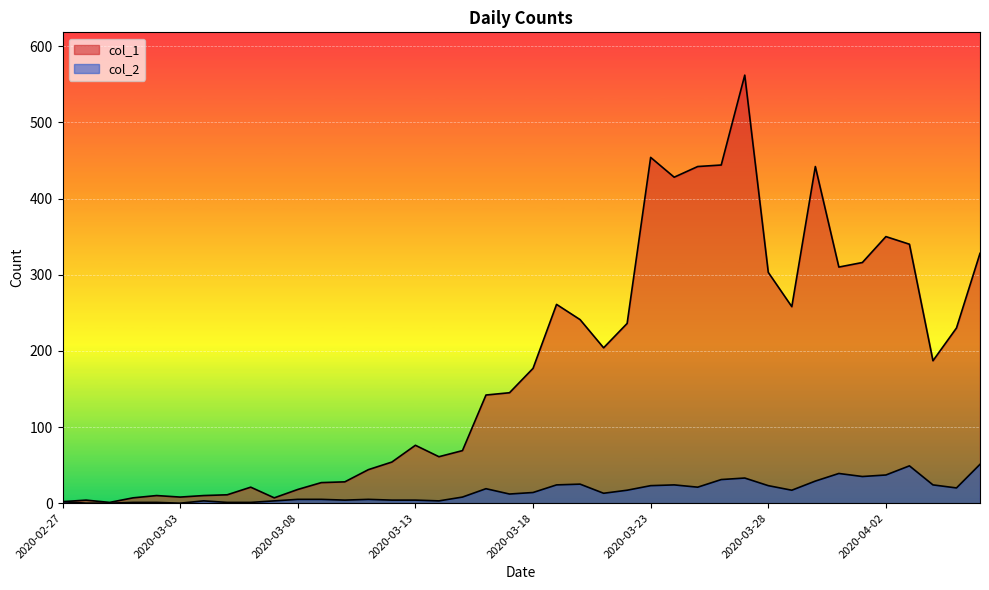

Reading right to left, extract all data points from this chart.

col_1: 328	230	187	340	350	316	310	442	258	303	562	444	442	428	454	236	204	241	261	177	145	142	69	61	76	54	44	28	27	18	7	21	11	10	8	10	7	1	4	2
col_2: 51	20	24	49	37	35	39	29	17	23	33	31	21	24	23	17	13	25	24	14	12	19	8	3	4	4	5	4	5	5	3	1	1	3	0	1	1	0	0	2